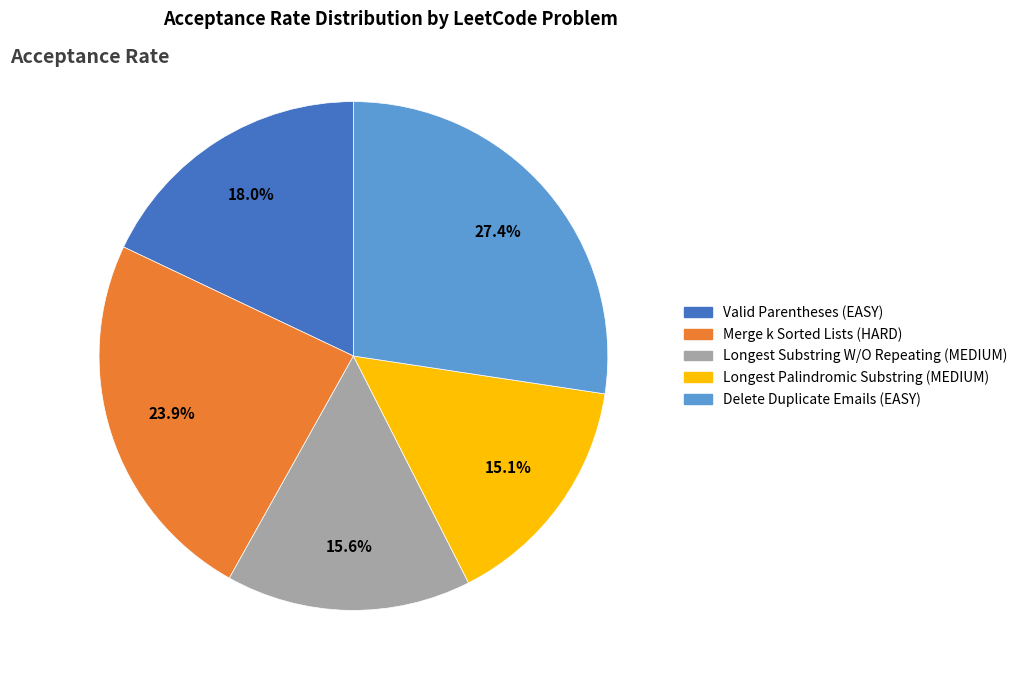

Count the number of slices in the pie.

5